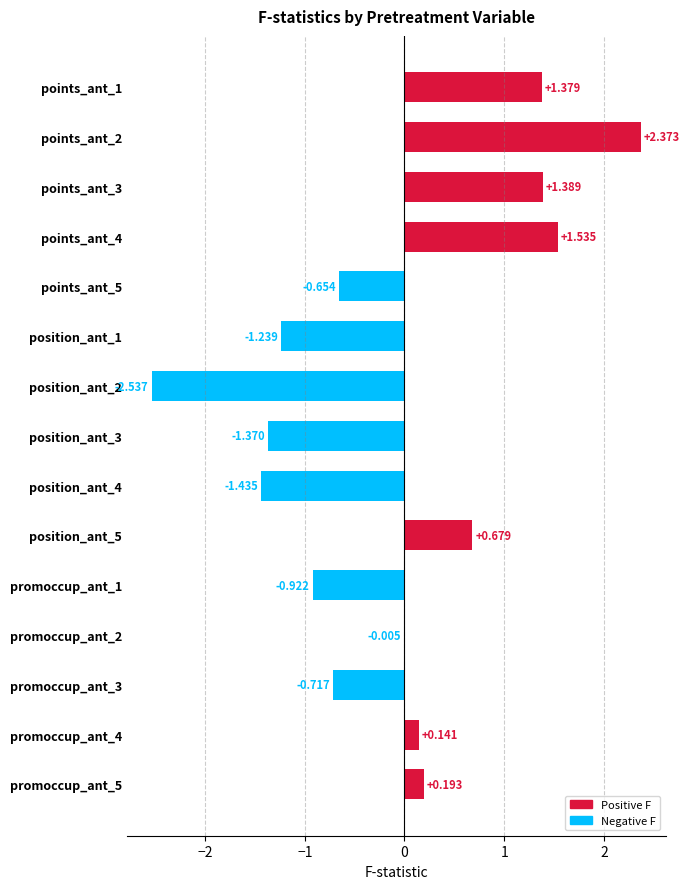

Count the number of values greater than 0.

7